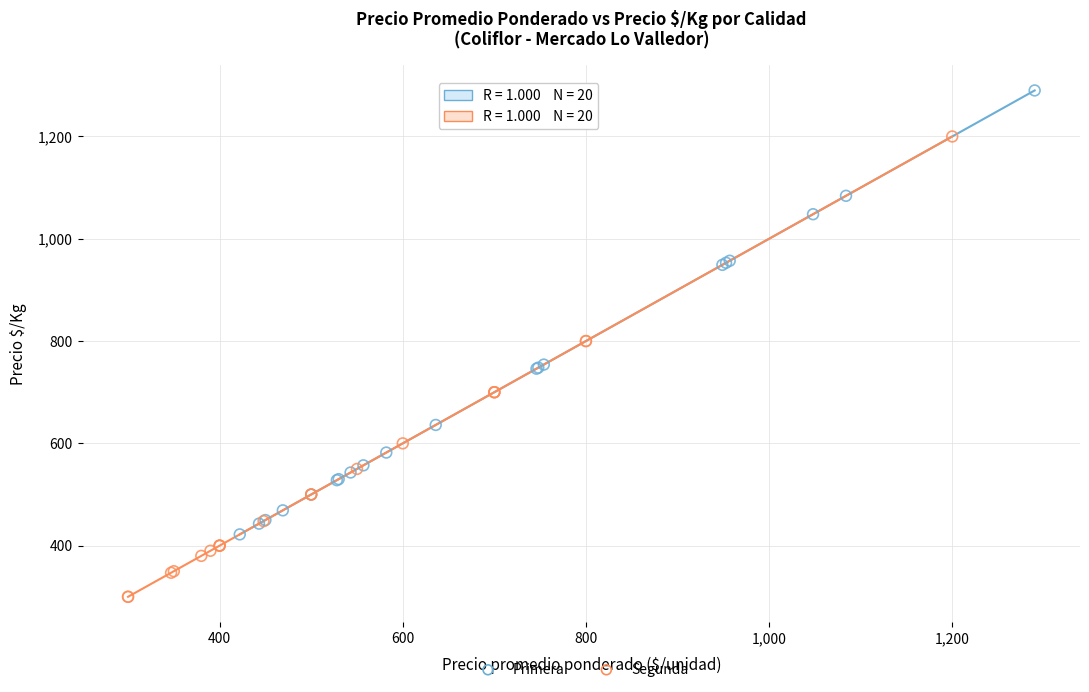

Which series has the widest spread of Y values?

Segunda